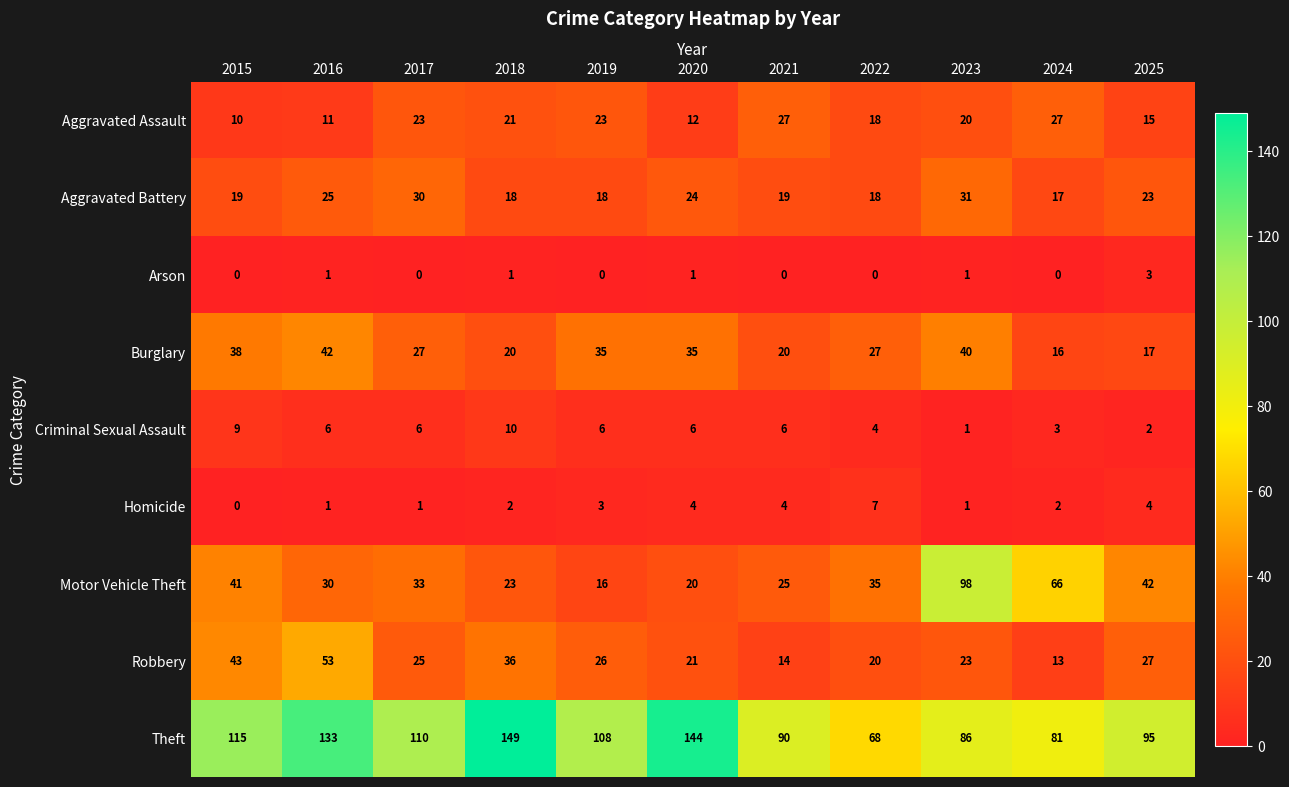

Is it true that Motor Vehicle Theft equals 16 at 2019?

True